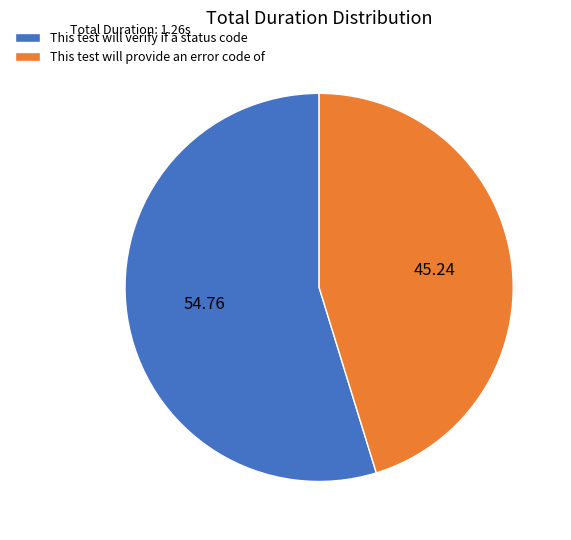

Which slice represents more than half of the pie?

This test will verify if a status code